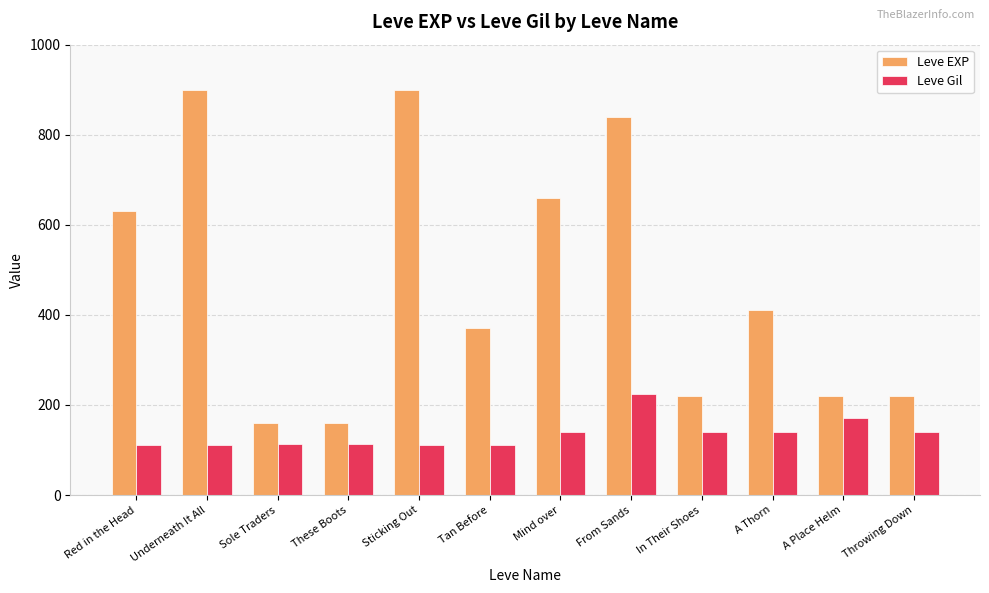

What is the sum of all Leve EXP values?

5690